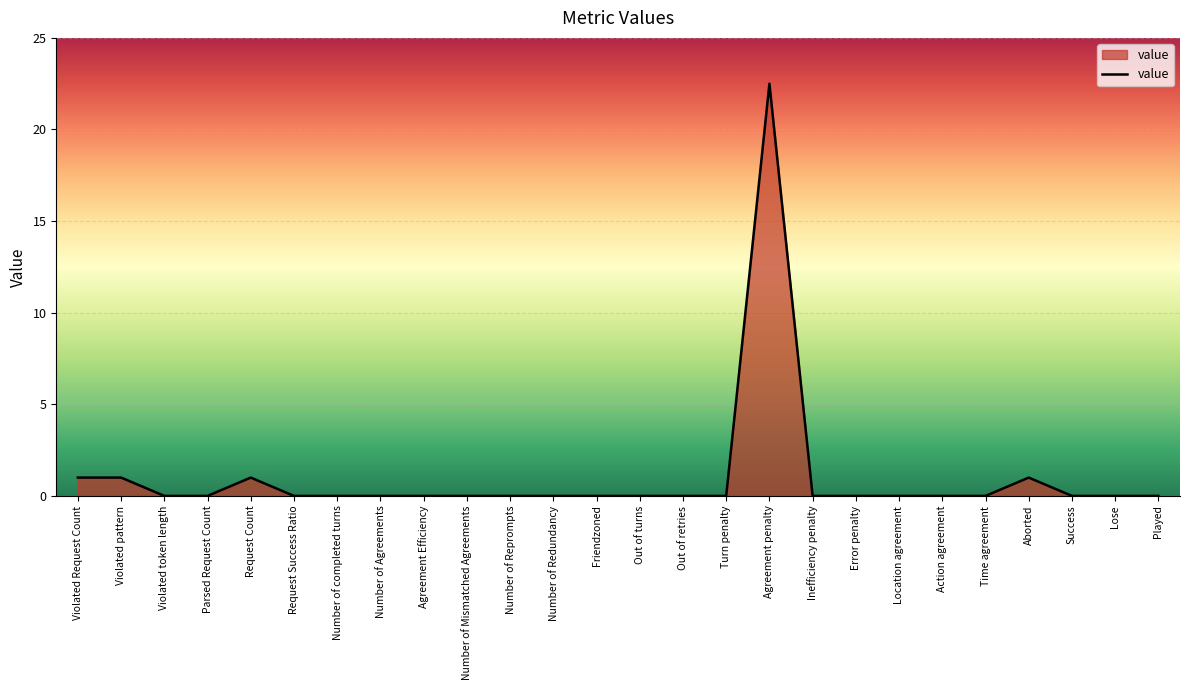

Which label corresponds to the largest value in the chart?

Agreement penalty